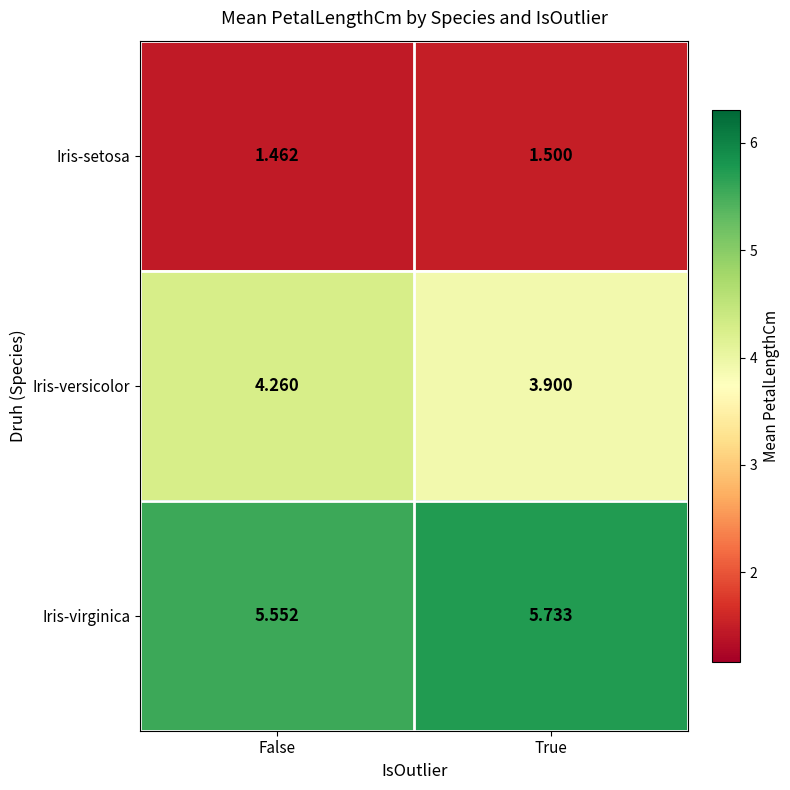

Rank the series by their average value, from highest to lowest.

Iris-virginica, Iris-versicolor, Iris-setosa